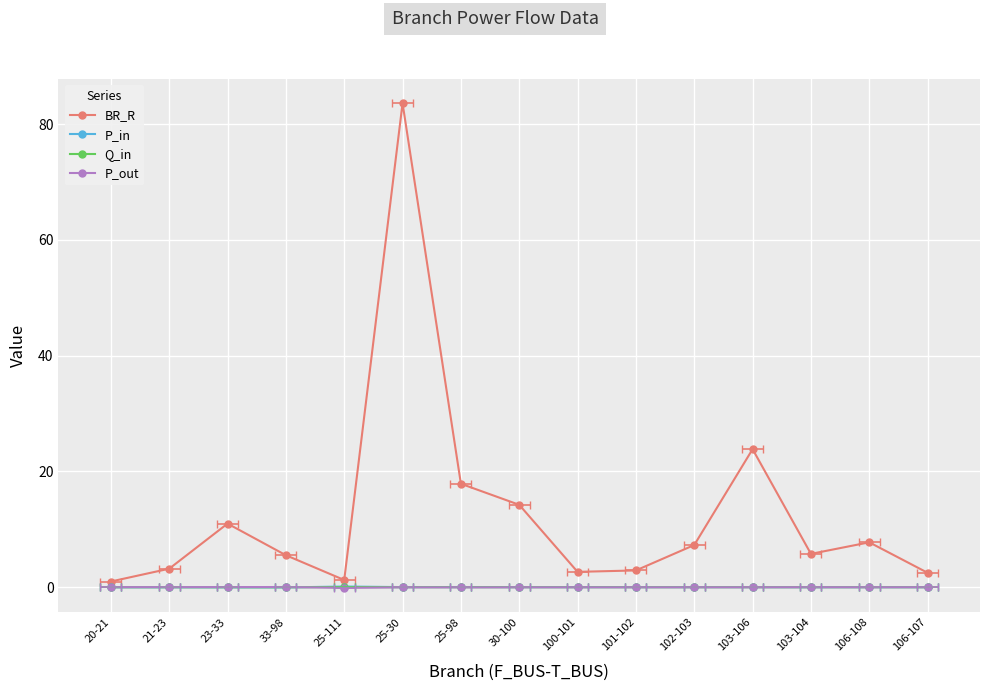

Between 106-107 and 30-100, which is larger?

30-100